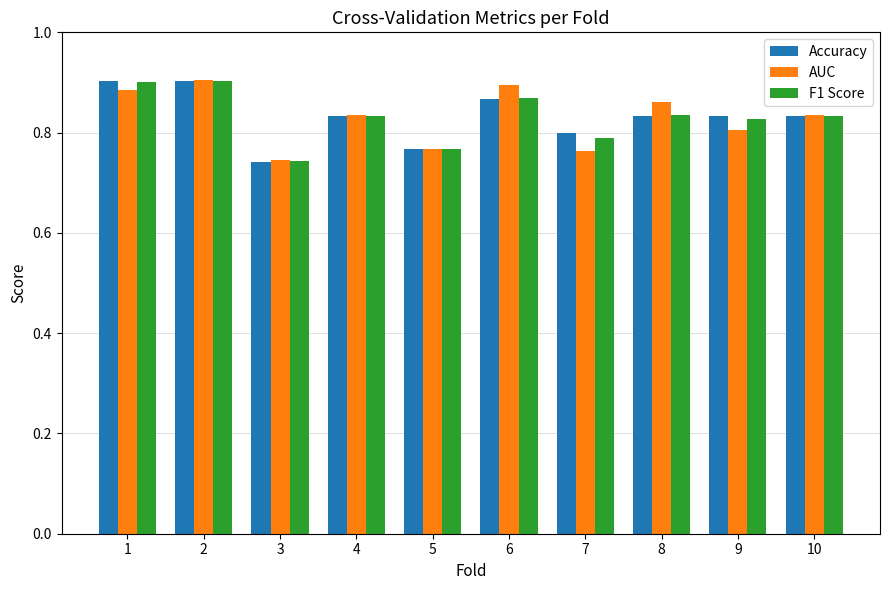

Are the bars horizontal?

No